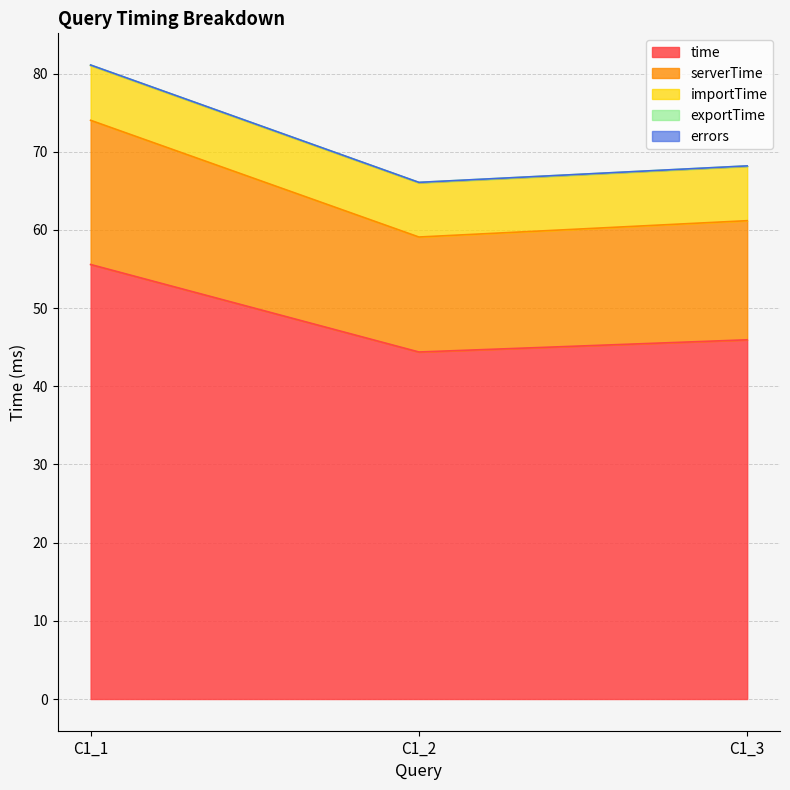

How many lines are shown in the chart?

5